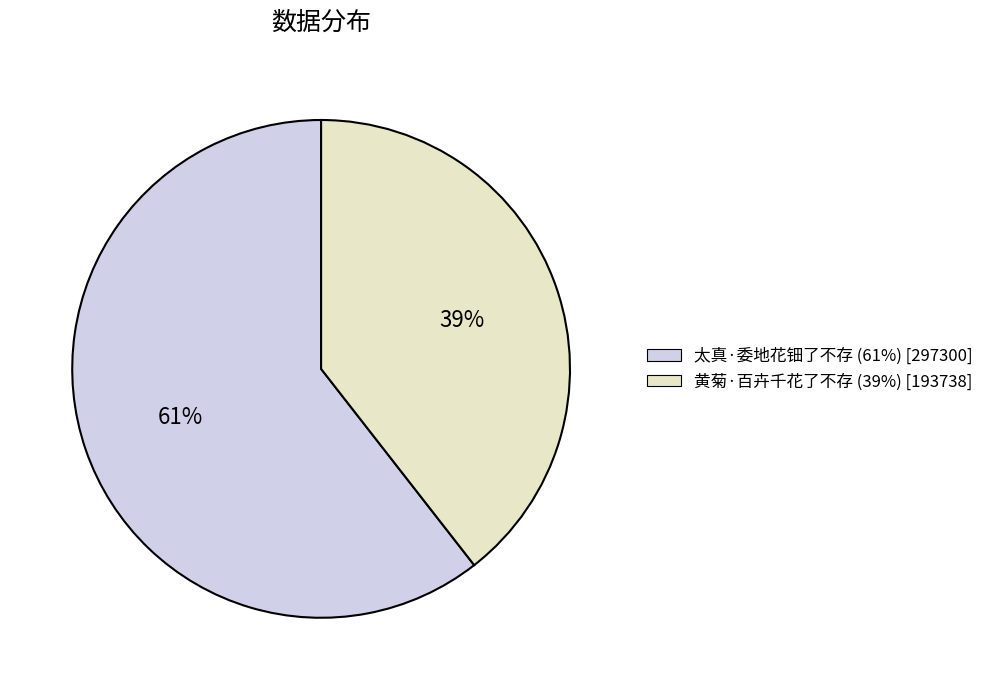

Is it true that 黄菊·百卉千花了不存 is 49% of the pie?

False